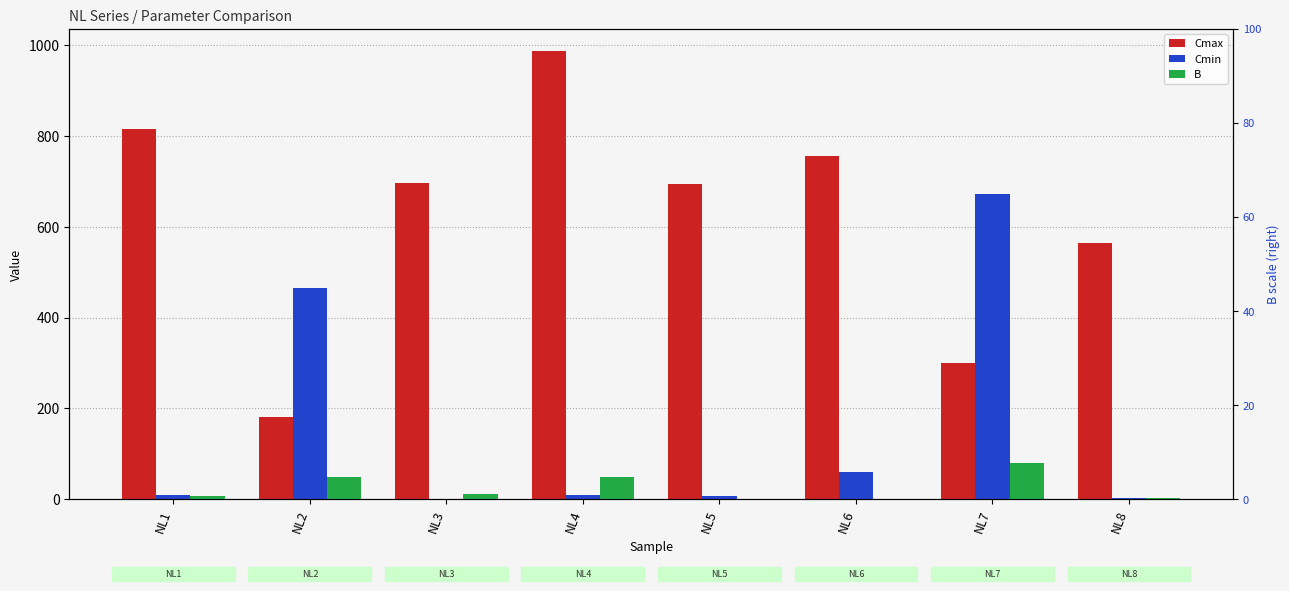

What is the total value across all series at NL6?

818.0